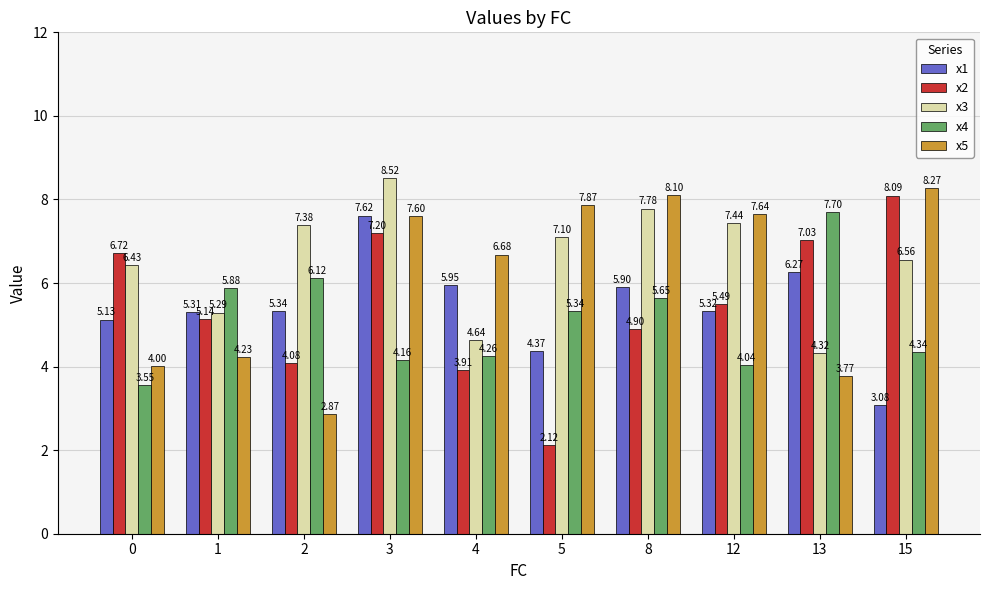

At how many categories does at least one series exceed 6?

9